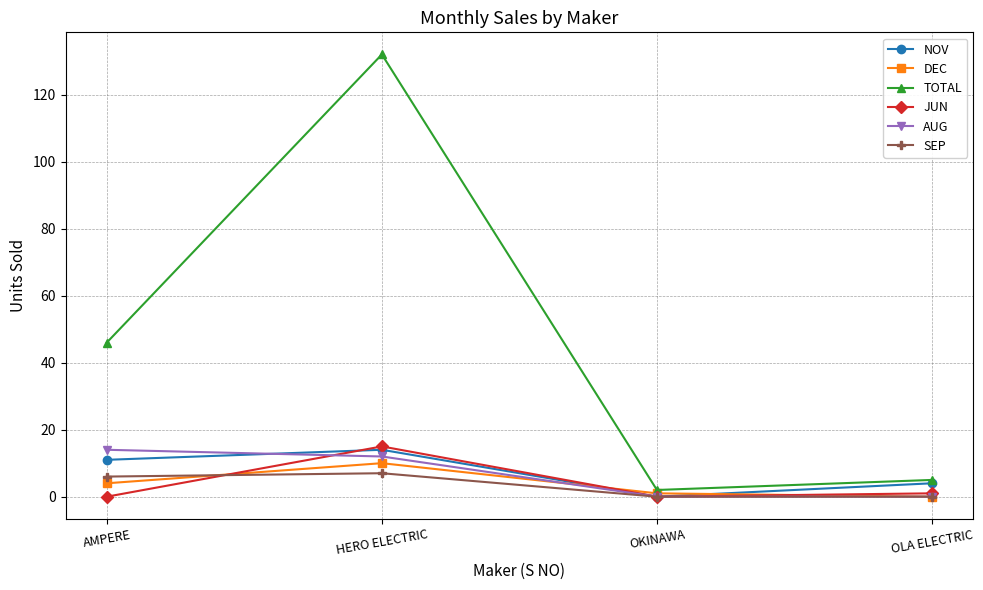

Is the value of SEP at HERO ELECTRIC greater than the value of DEC at OKINAWA?

Yes